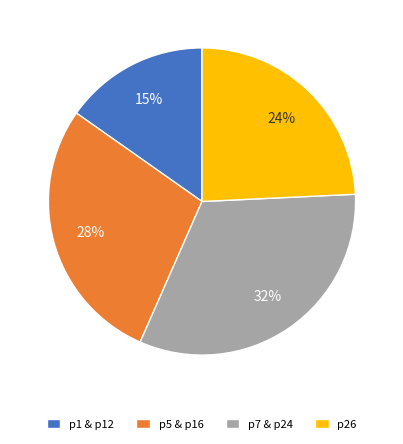

To the nearest percent, what portion does p5 & p16 represent?

28%